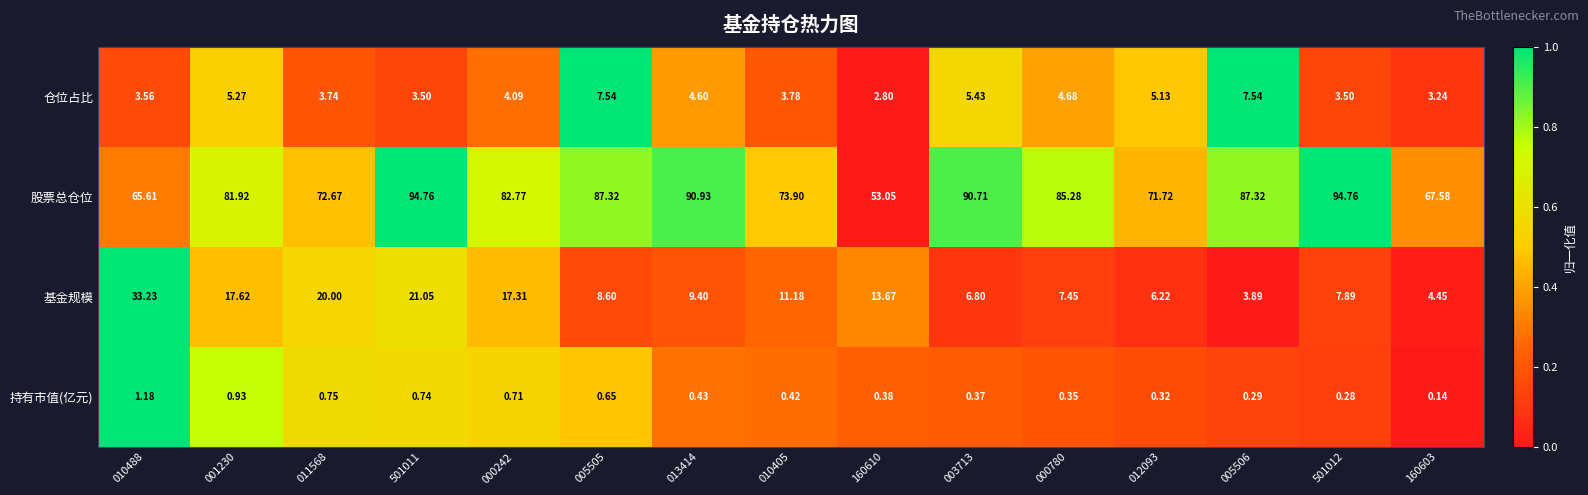

Which series has the widest spread of values?

股票总仓位